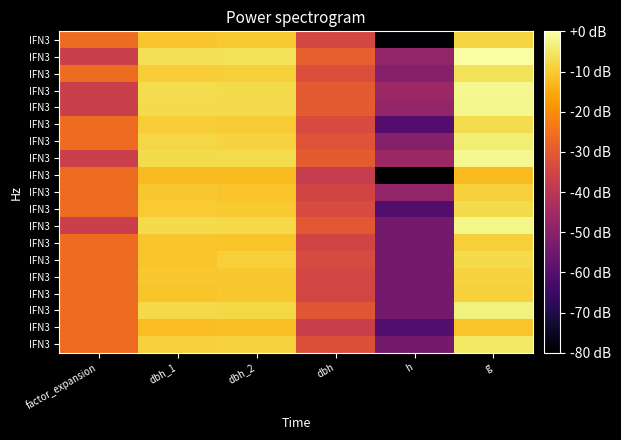

At which category is the sum across all series the highest?

g